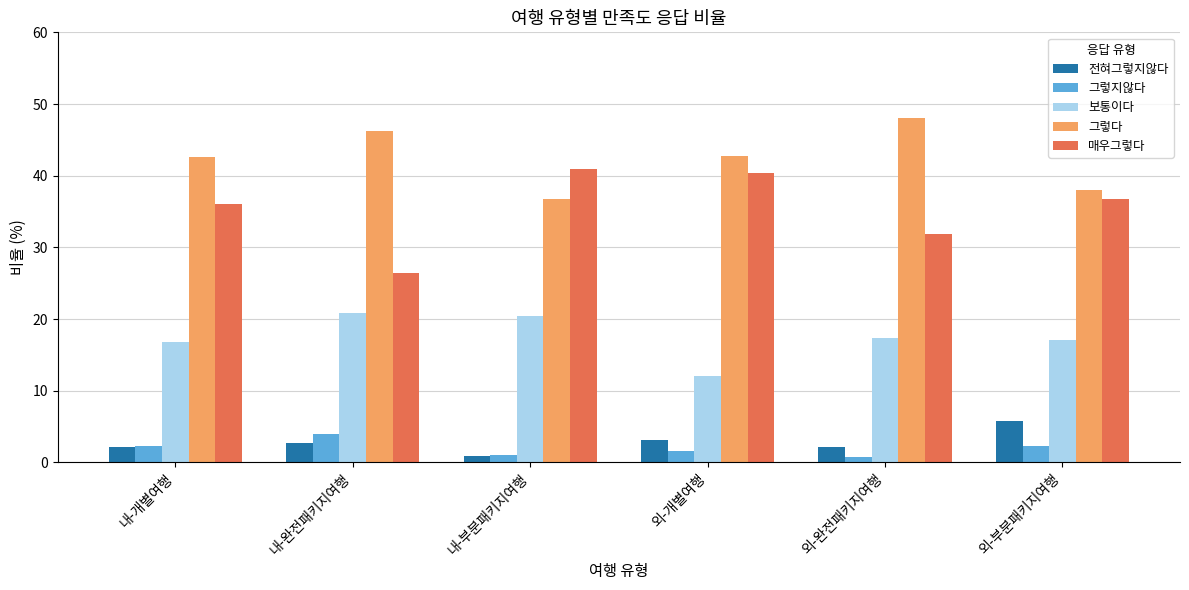

Count the number of categories in the chart.

6